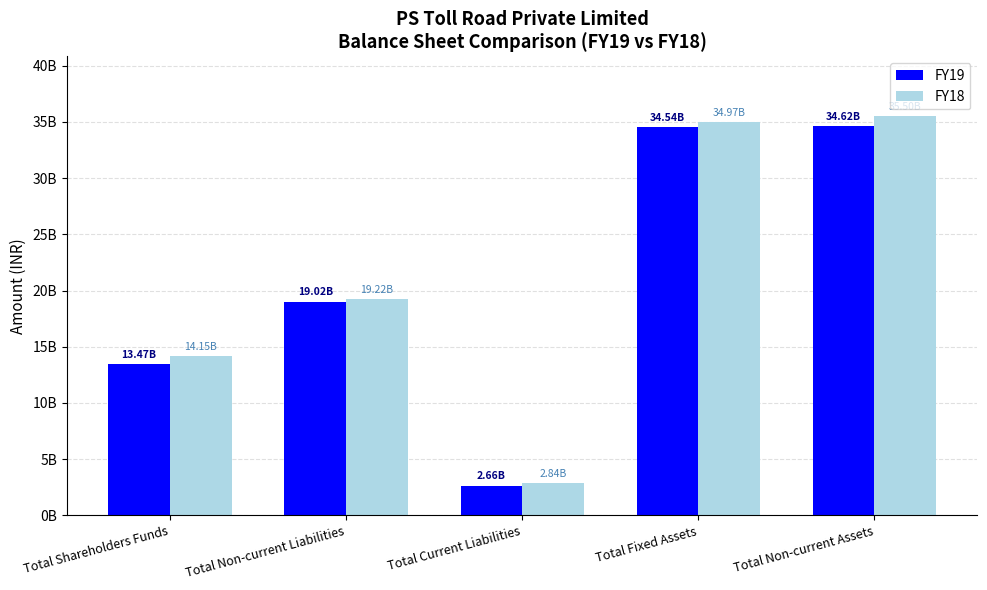

Where is FY19 nearest to the value 18642055000?

Total Non-current Liabilities